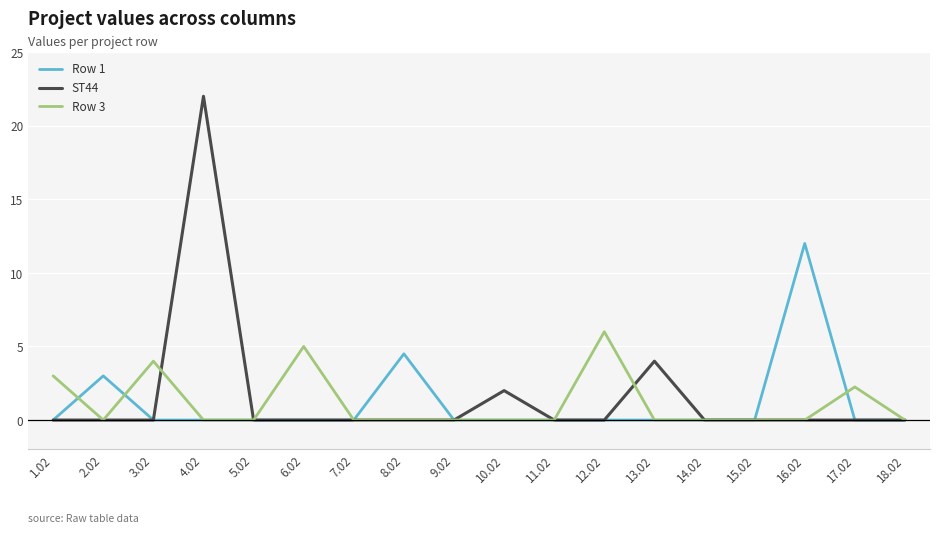

Is it true that Row 1 equals -5.6 at 3.02?

False